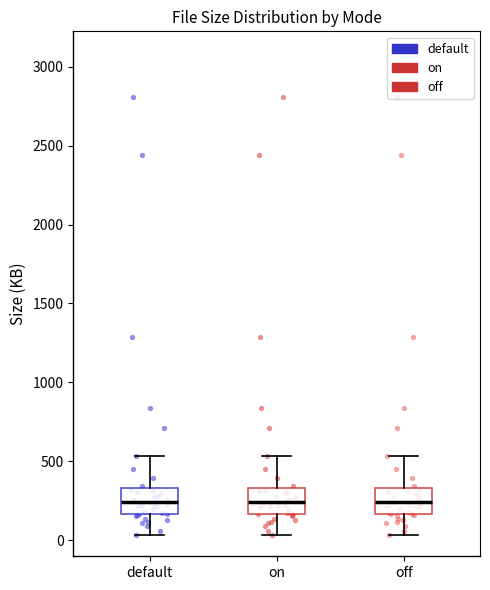

Reading left to right, read every box against the y-axis: the position of its median line, the range the box covers, and the ends of its whiskers. The values are not printed on the chart, so give them approximately, as read against the axis.

default: median 250, box 150 to 350, whiskers 50 to 550
on: median 250, box 150 to 350, whiskers 50 to 550
off: median 250, box 150 to 350, whiskers 50 to 550